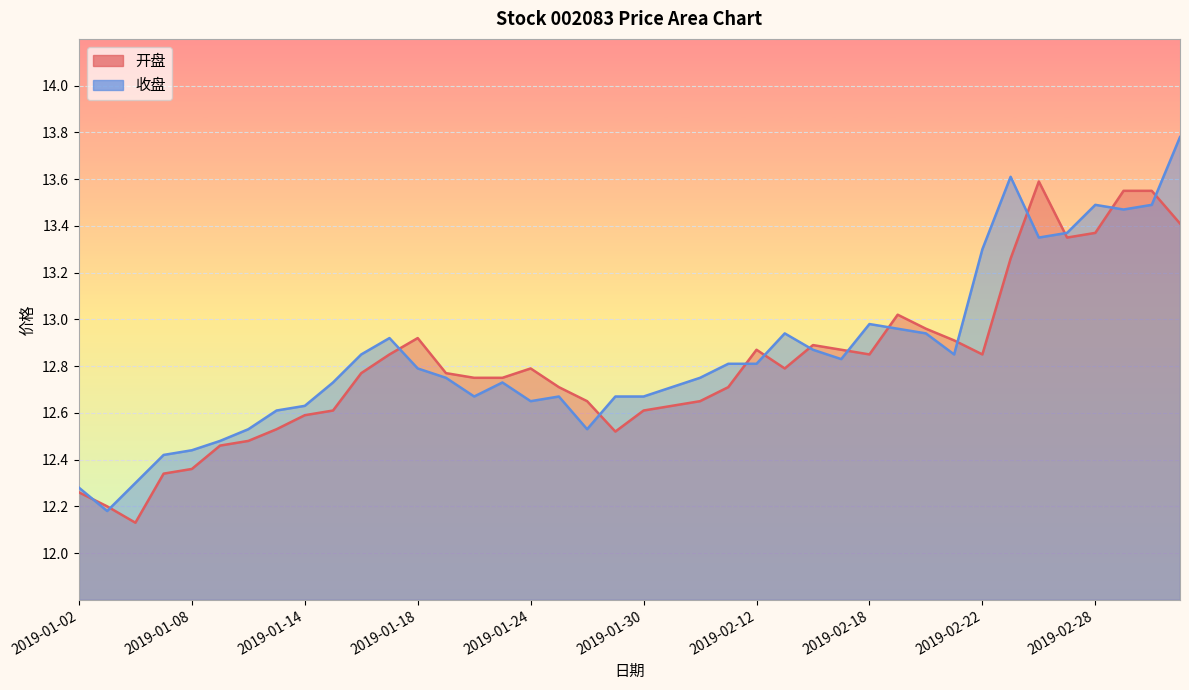

How many intersections are there between 收盘 and 开盘?

14